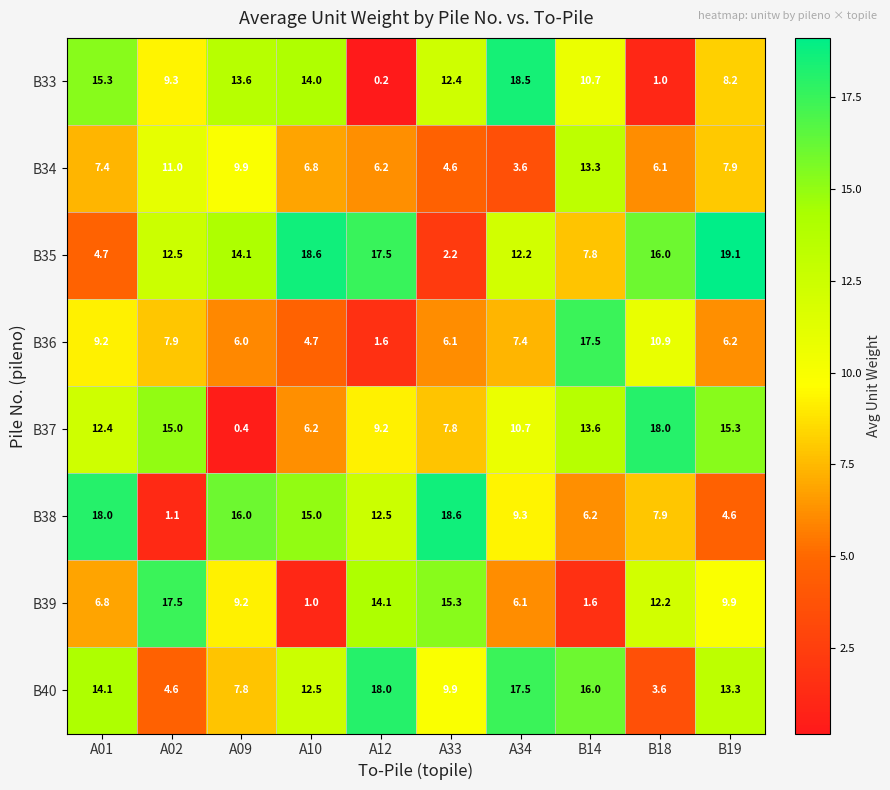

Which label corresponds to the smallest value in the chart?

A12